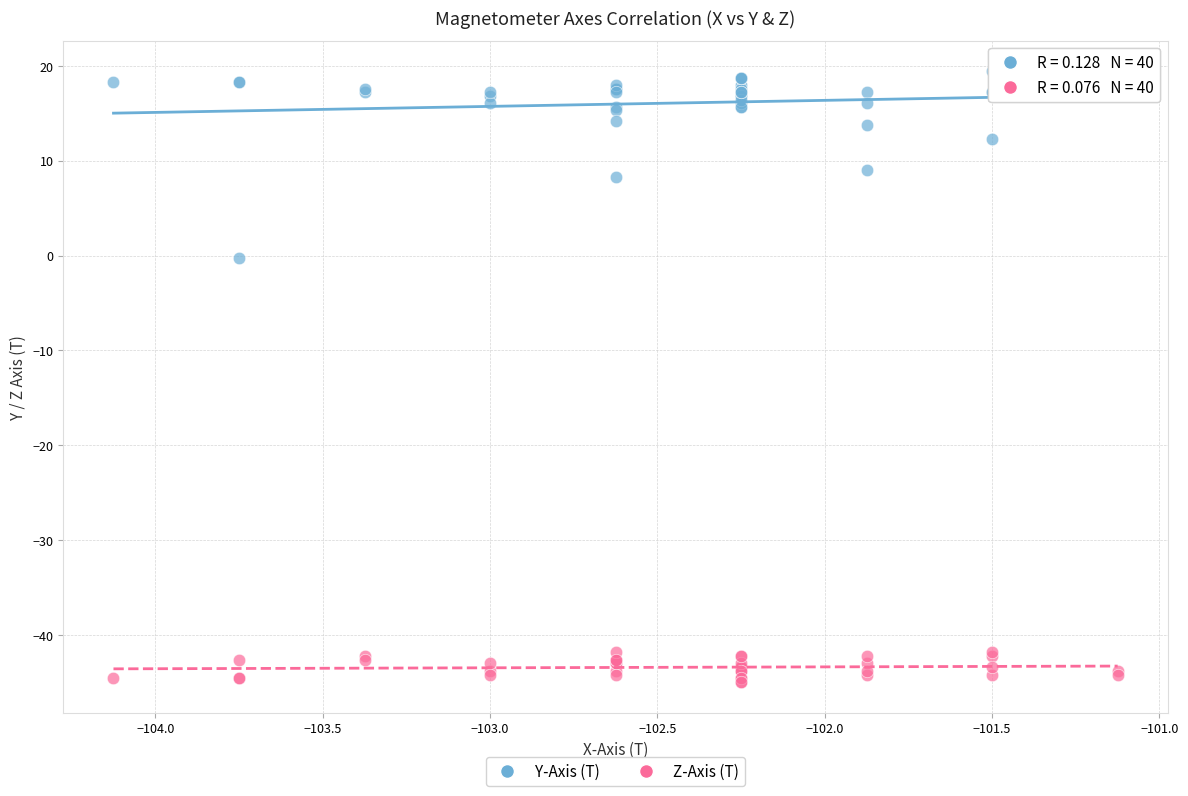

Which series reaches the maximum Y coordinate?

Y-Axis (T)